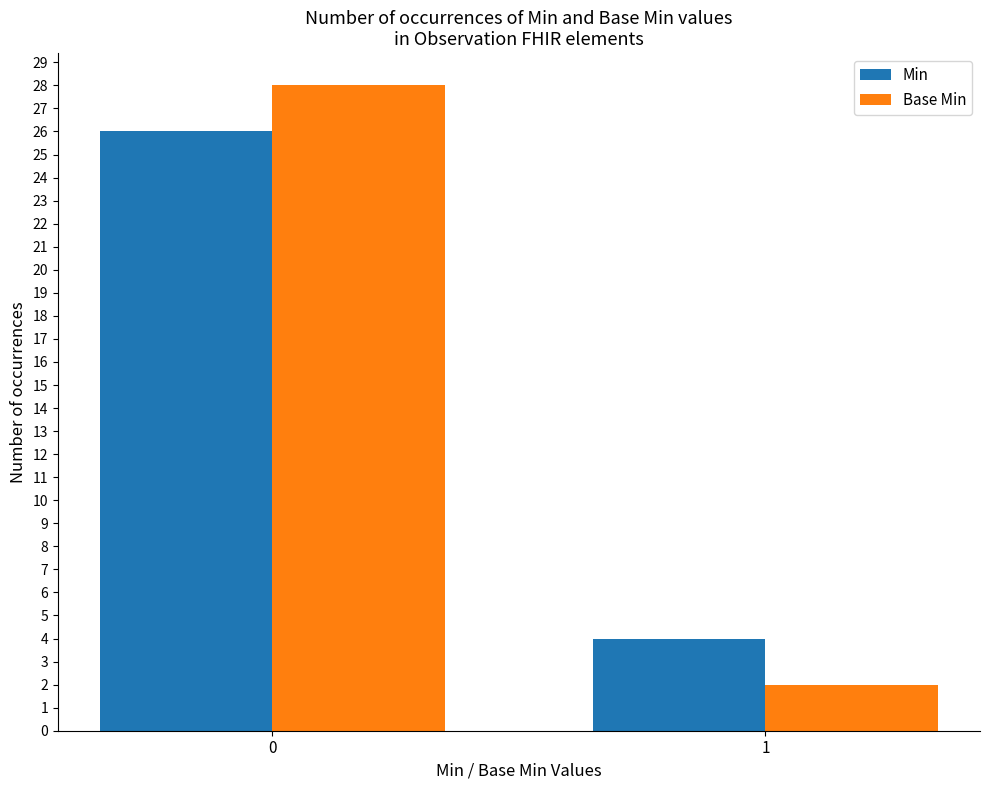

The Min series shows 4 at 1. True or false?

True